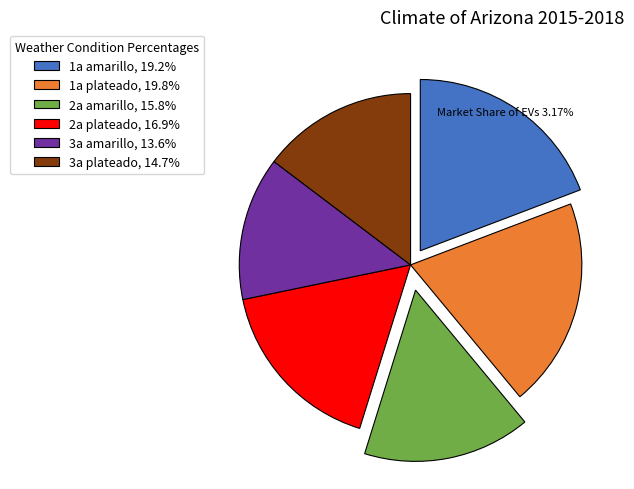

Which has a higher value, 3a amarillo or 1a amarillo?

1a amarillo